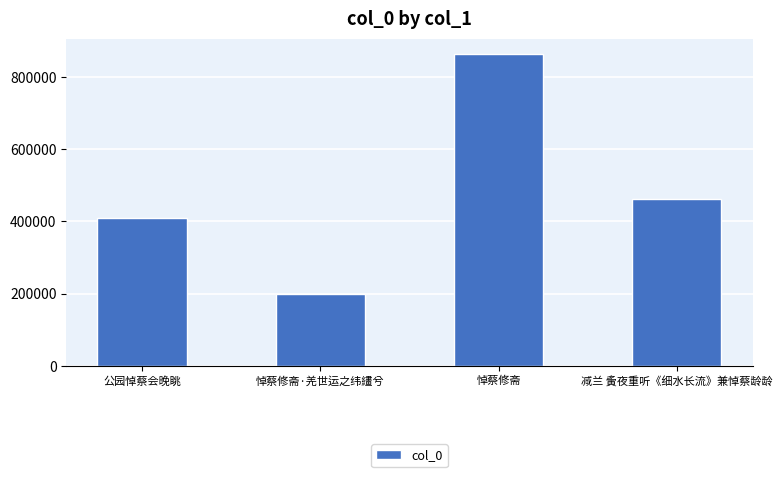

Rank the categories by value from highest to lowest.

悼蔡修斋, 减兰 夤夜重听《细水长流》兼悼蔡龄龄, 公园悼蔡会晚眺, 悼蔡修斋·羌世运之纬繣兮